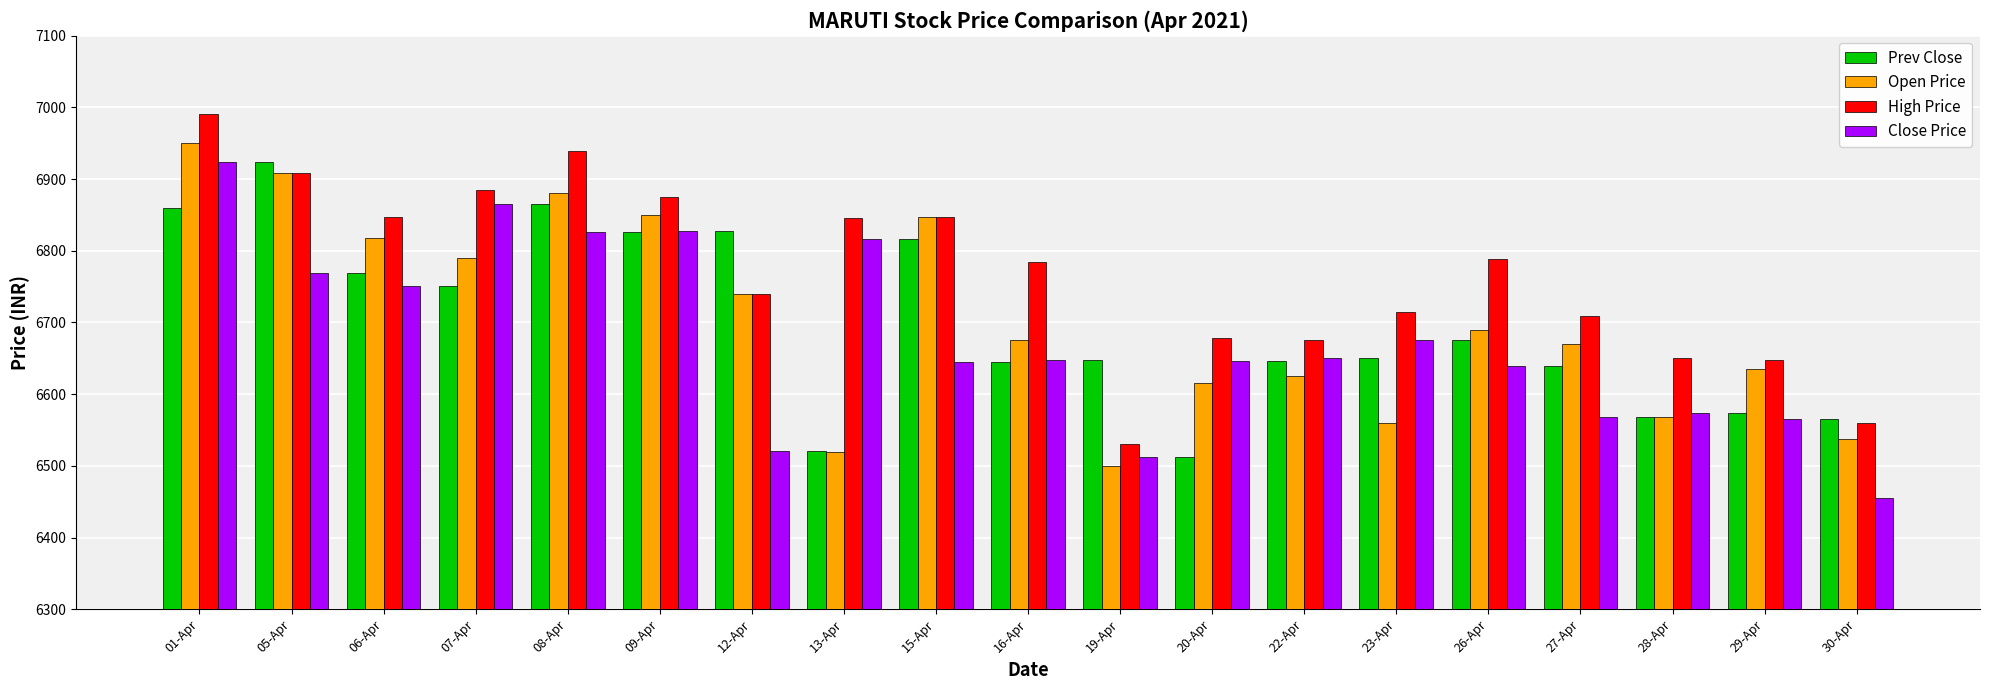

What is the average value of the High Price series?

6769.3